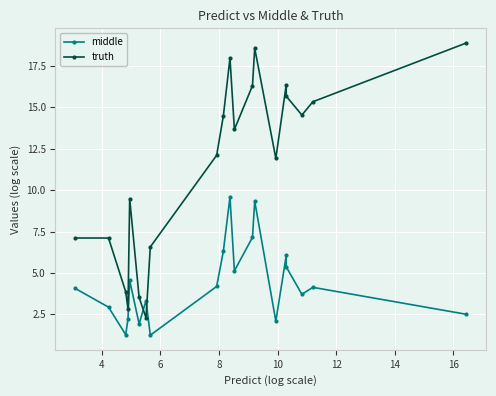

Rank the series by their maximum value, from lowest to highest.

middle, truth